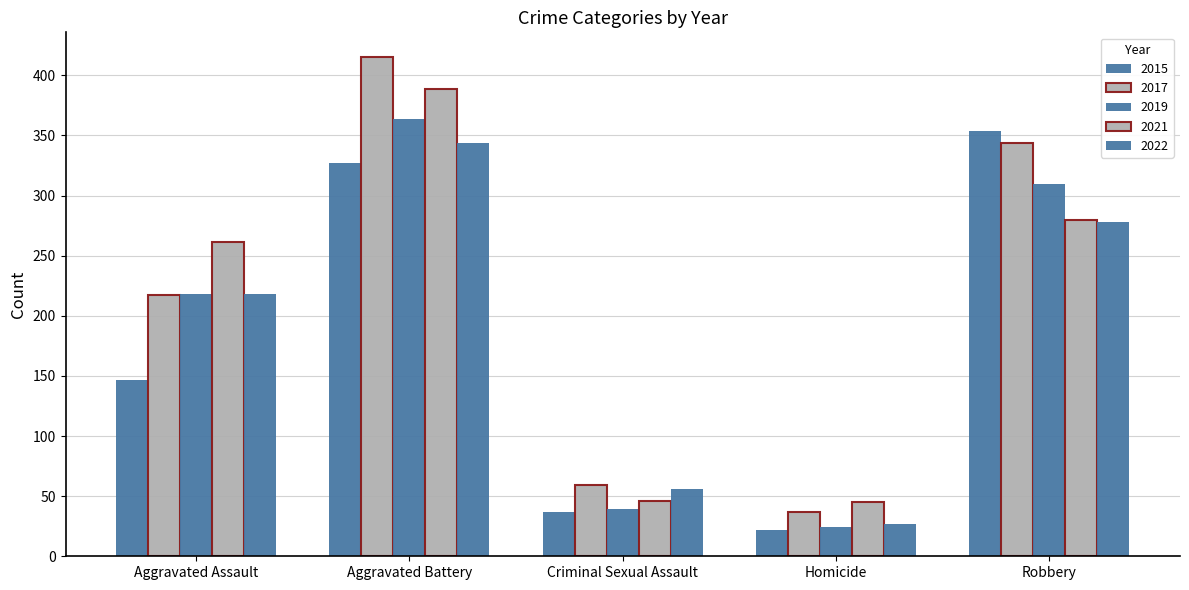

At which category does the chart reach its peak across all series?

Aggravated Battery